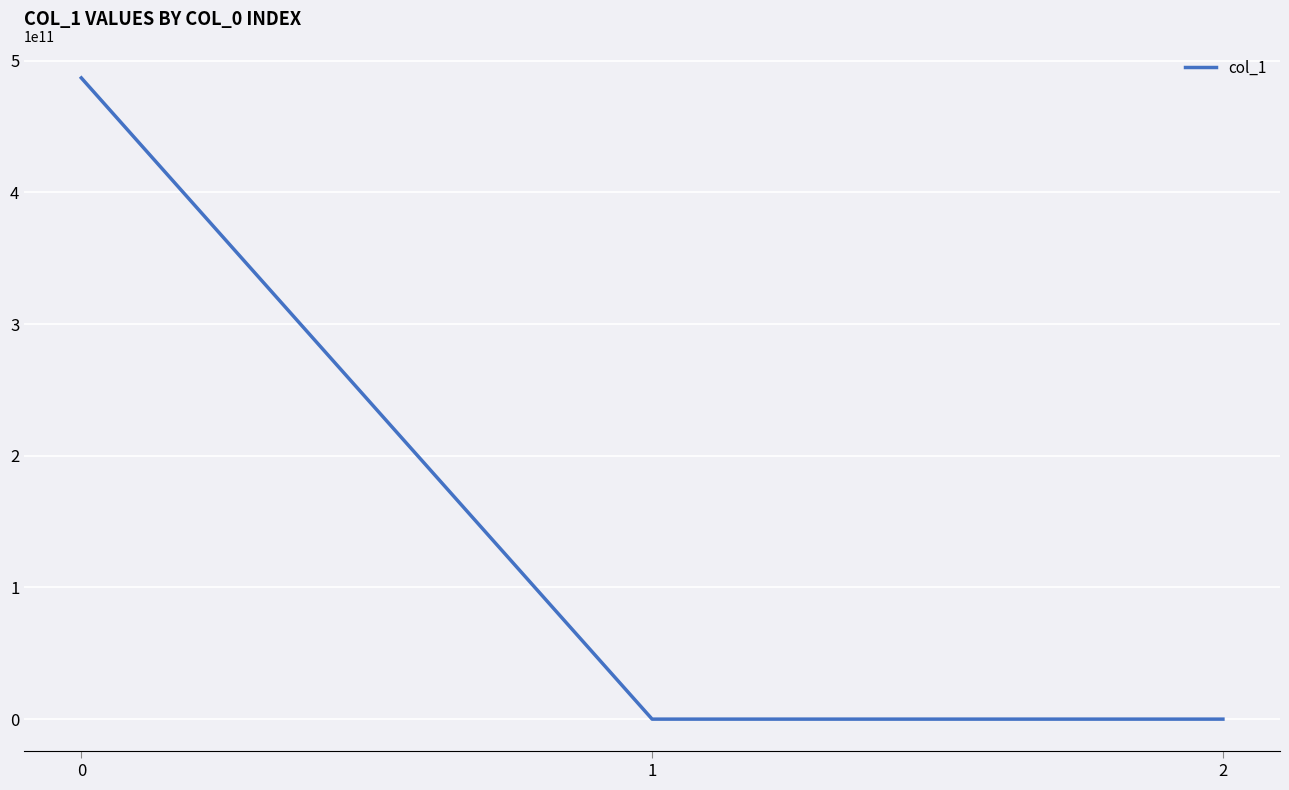

The value at 0 is 486936000000.0. True or false?

True